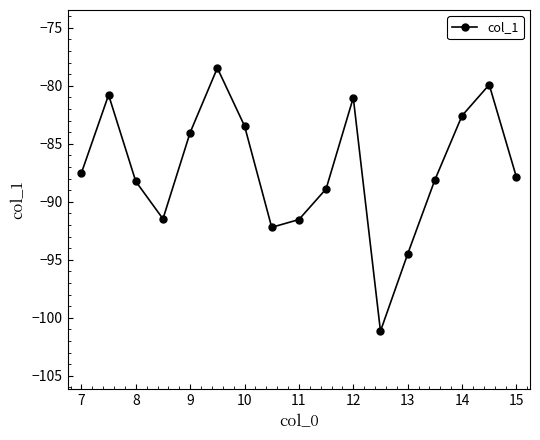

What is the average value?

-87.2